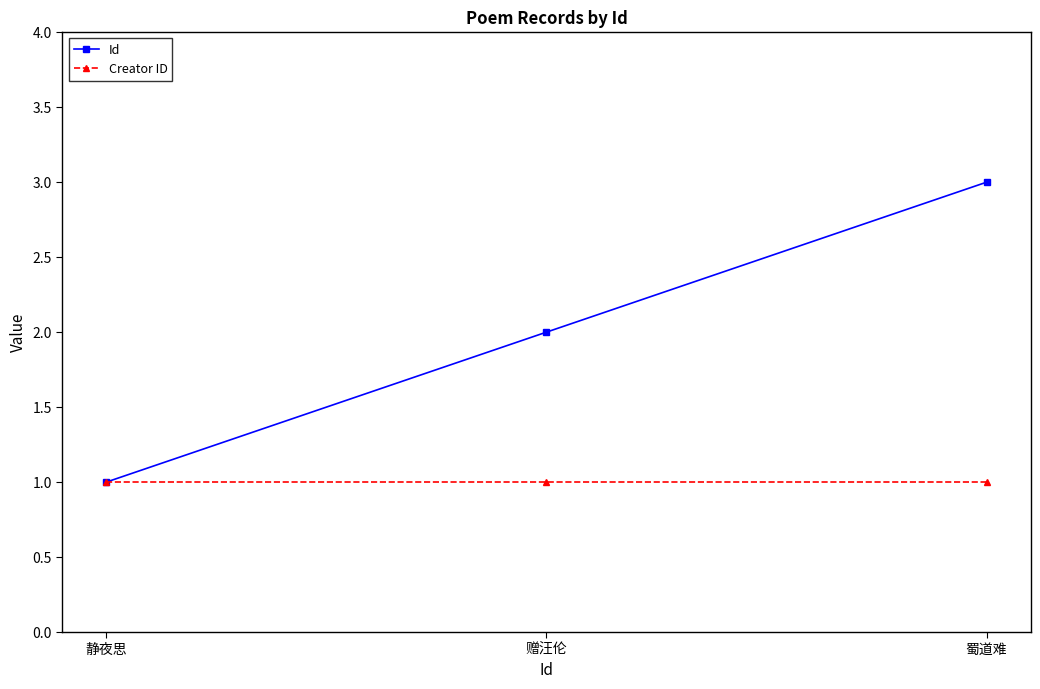

Which series has the largest total across all categories?

Id